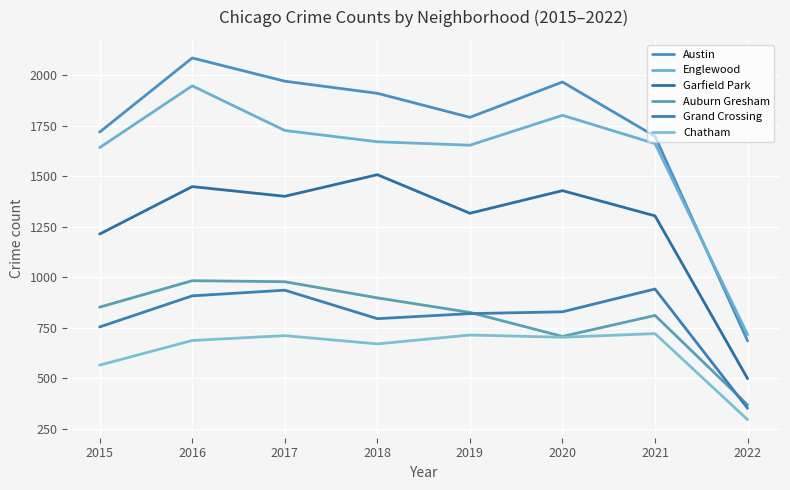

What is the total value across all series at 2018?

7453